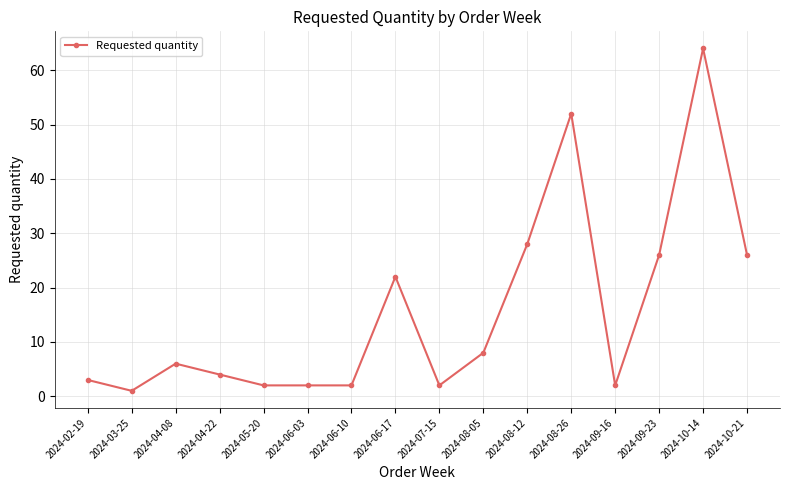

What value does the data have at 2024-04-08?

6